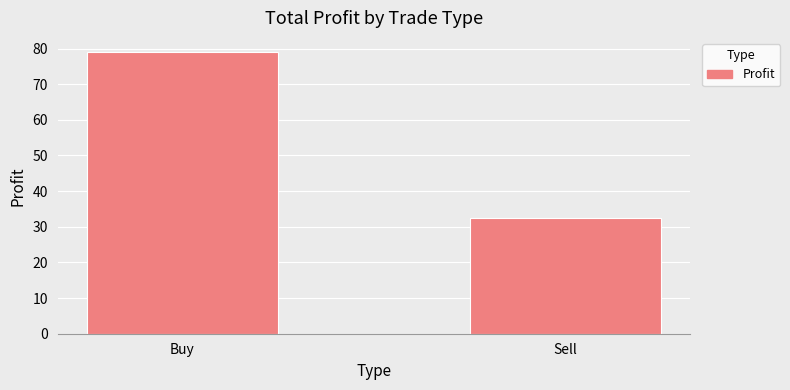

What is the sum of the values at Buy and Sell?

111.5